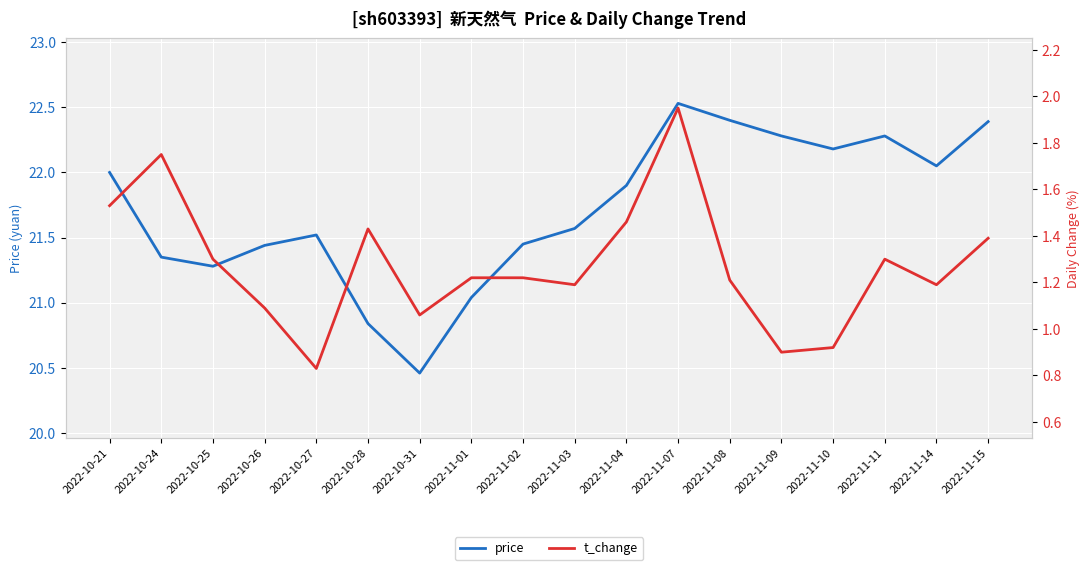

The value of price at 2022-10-24 is 36.1. True or false?

False